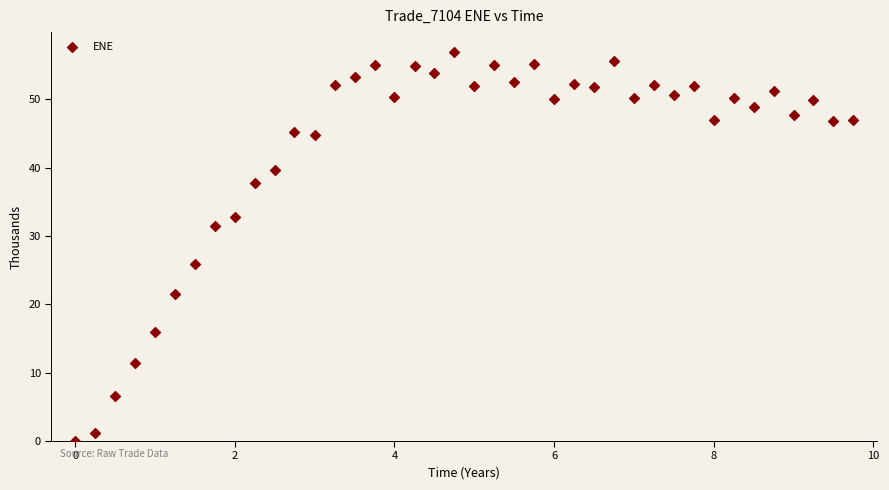

What is the range of Y values (max minus min)?

57.0